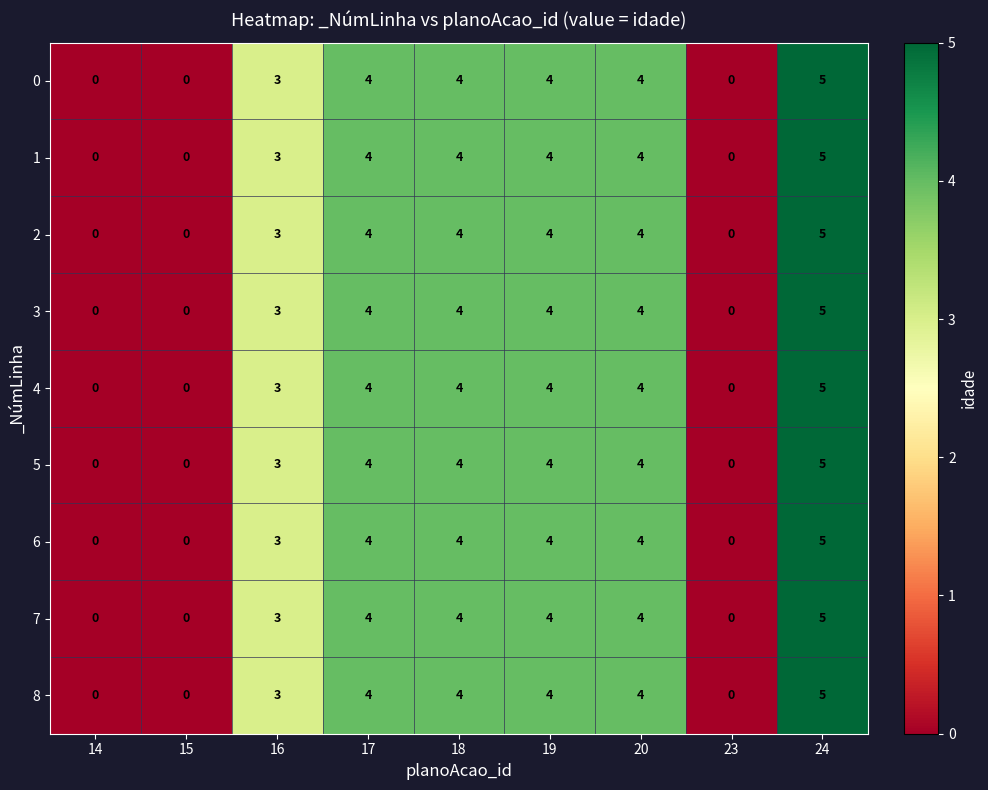

What is the sum of all 4 values?

24